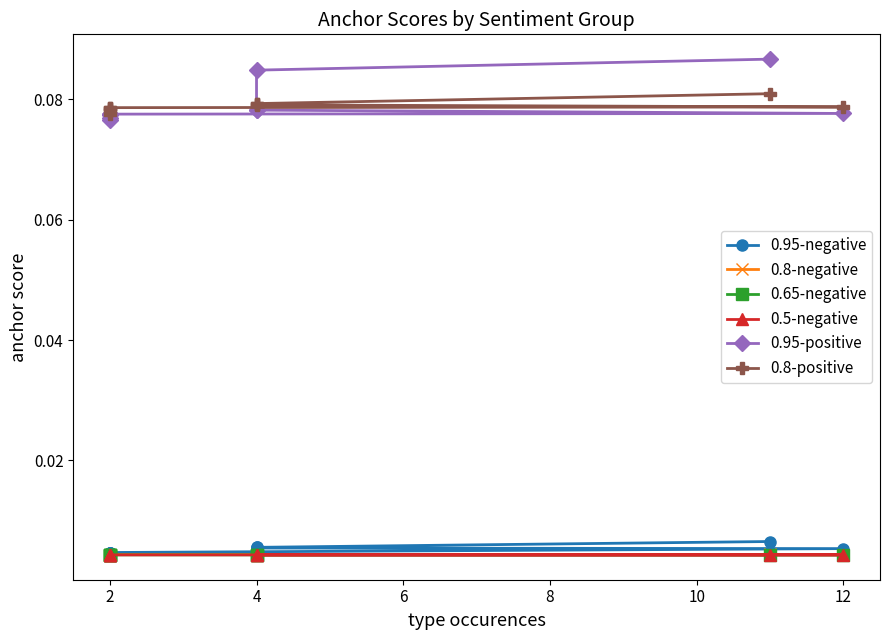

What is the difference between the highest and lowest values at 2?

0.1